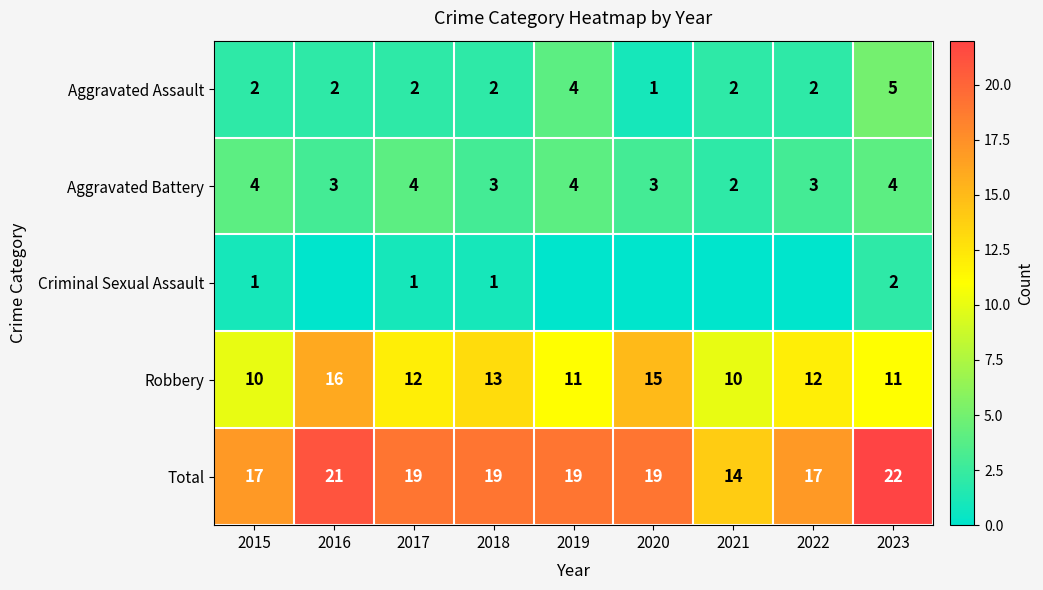

Which category has the highest value in the Robbery series?

2016